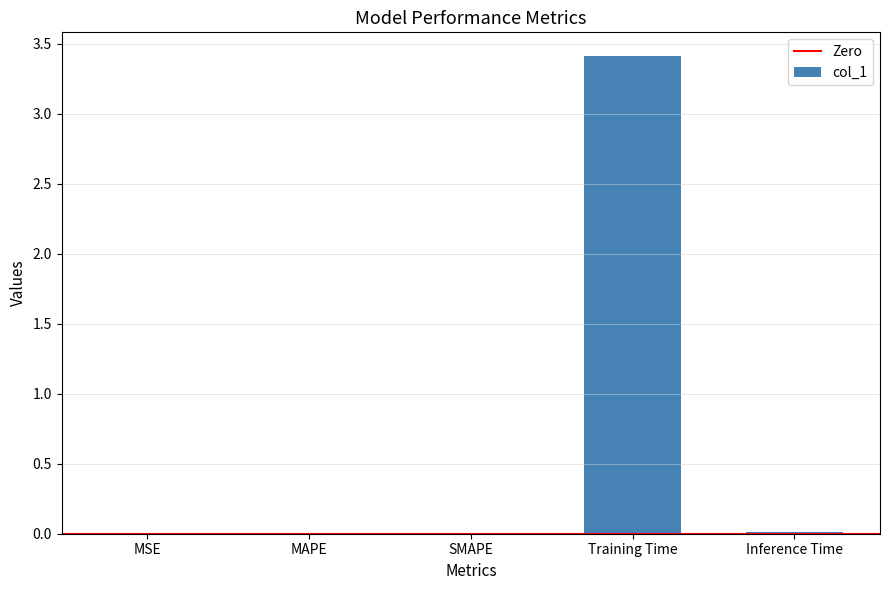

Which category has the highest value across all series?

Training Time